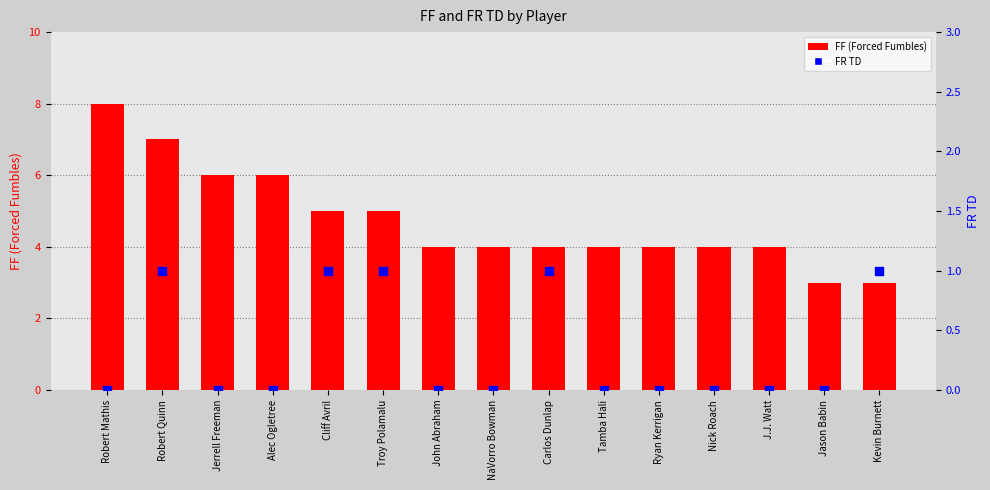

What is the total value across all series at Robert Mathis?

8